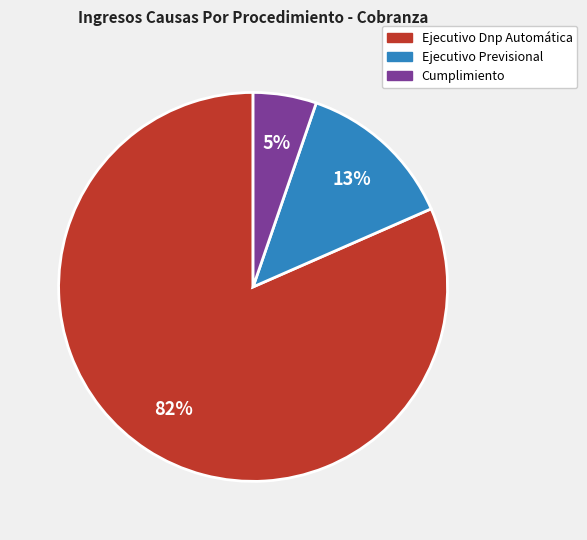

How many segments does this pie chart have?

3